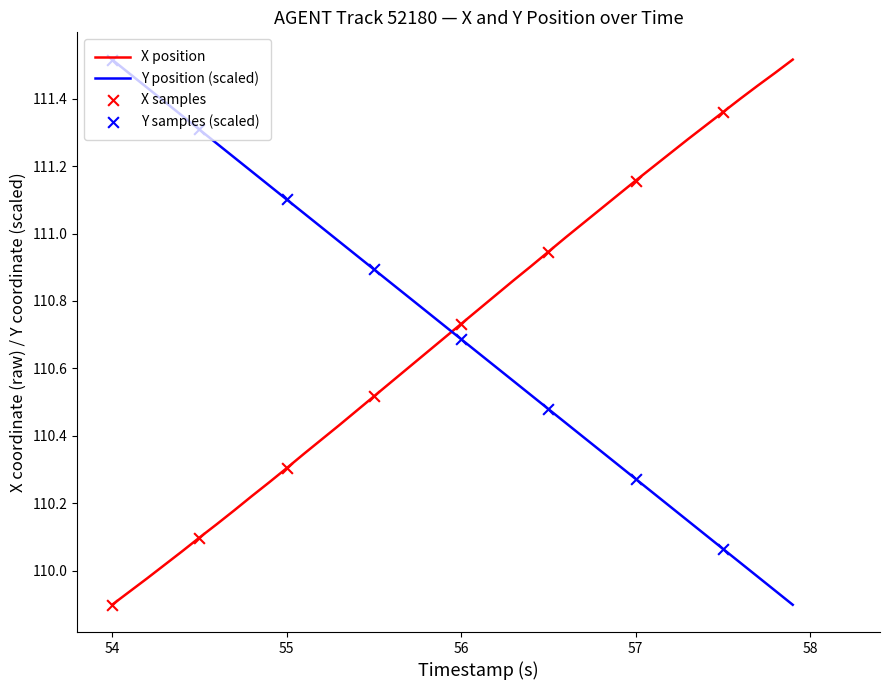

How many times do Y position (scaled) and X position cross each other?

1